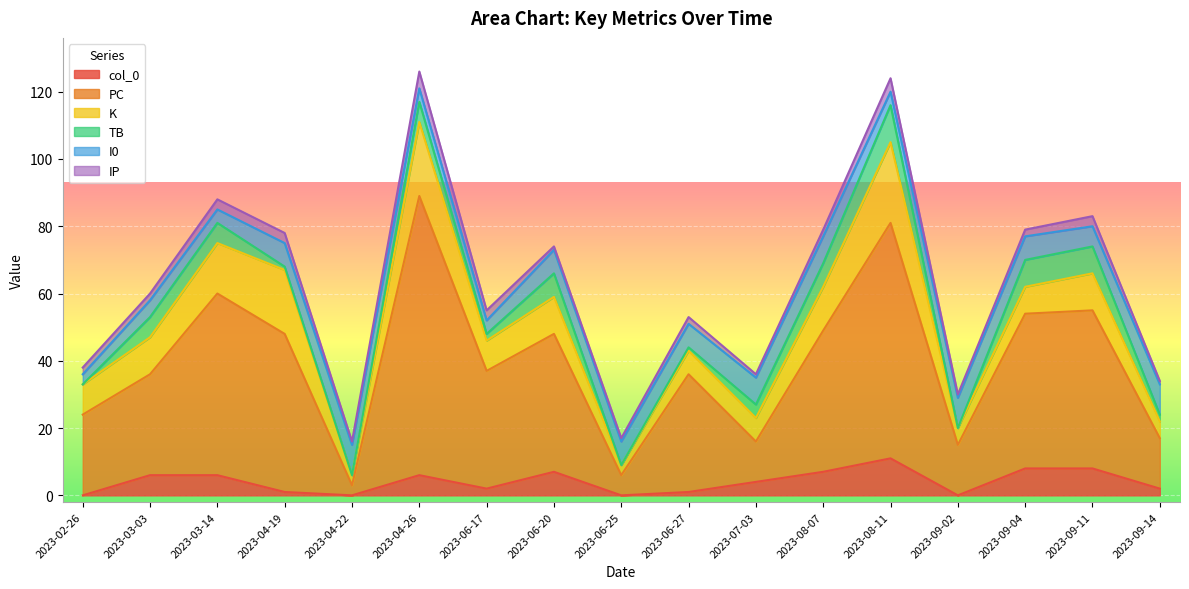

Which series changed the most between 2023-03-03 and 2023-04-26?

PC